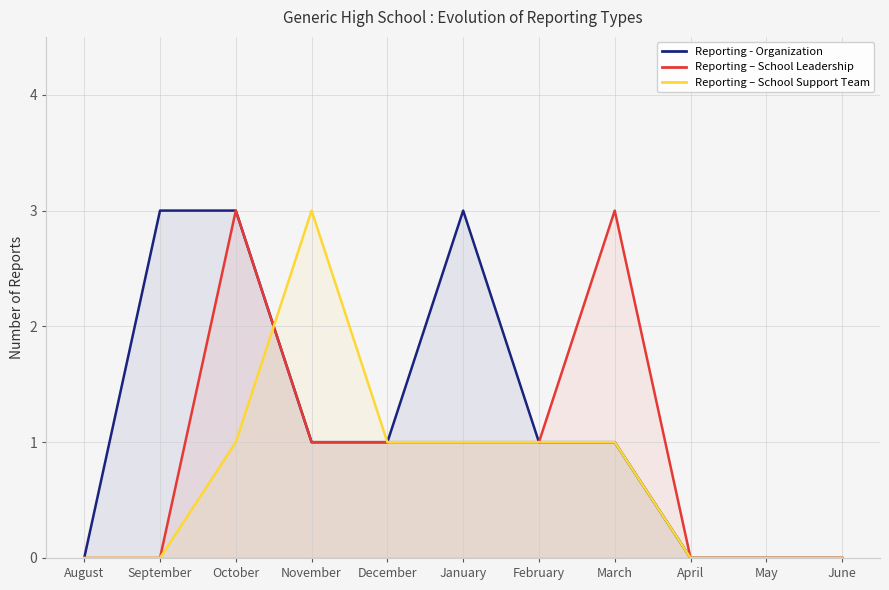

How many lines are shown in the chart?

3